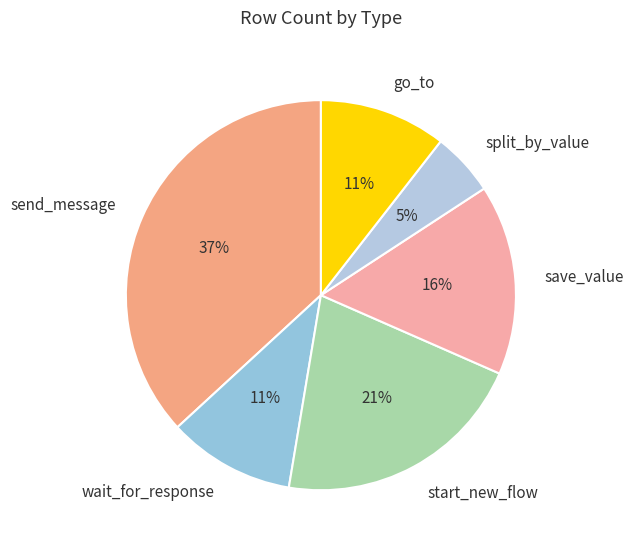

Which has a higher value, split_by_value or save_value?

save_value